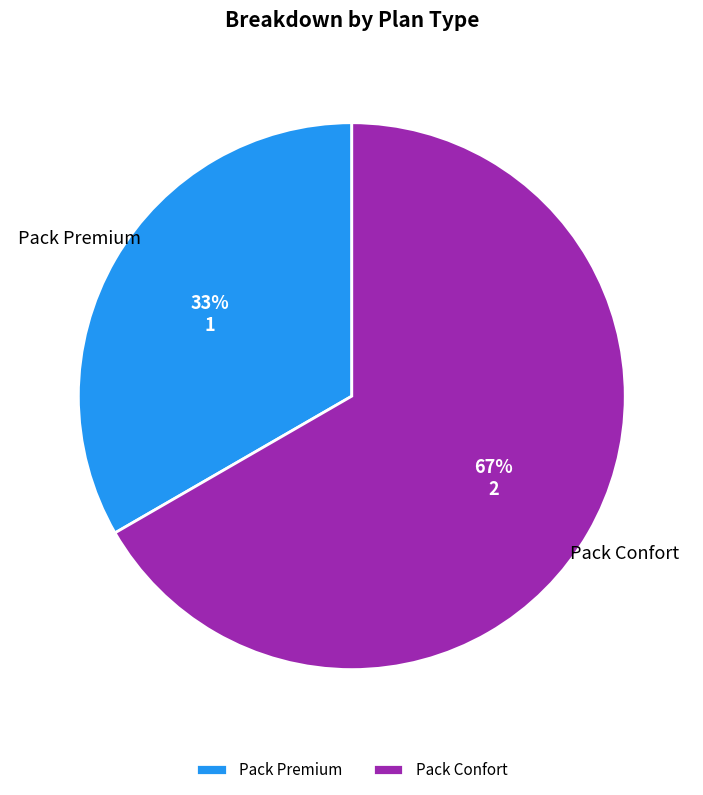

What is the smallest slice in the pie chart?

Pack Premium